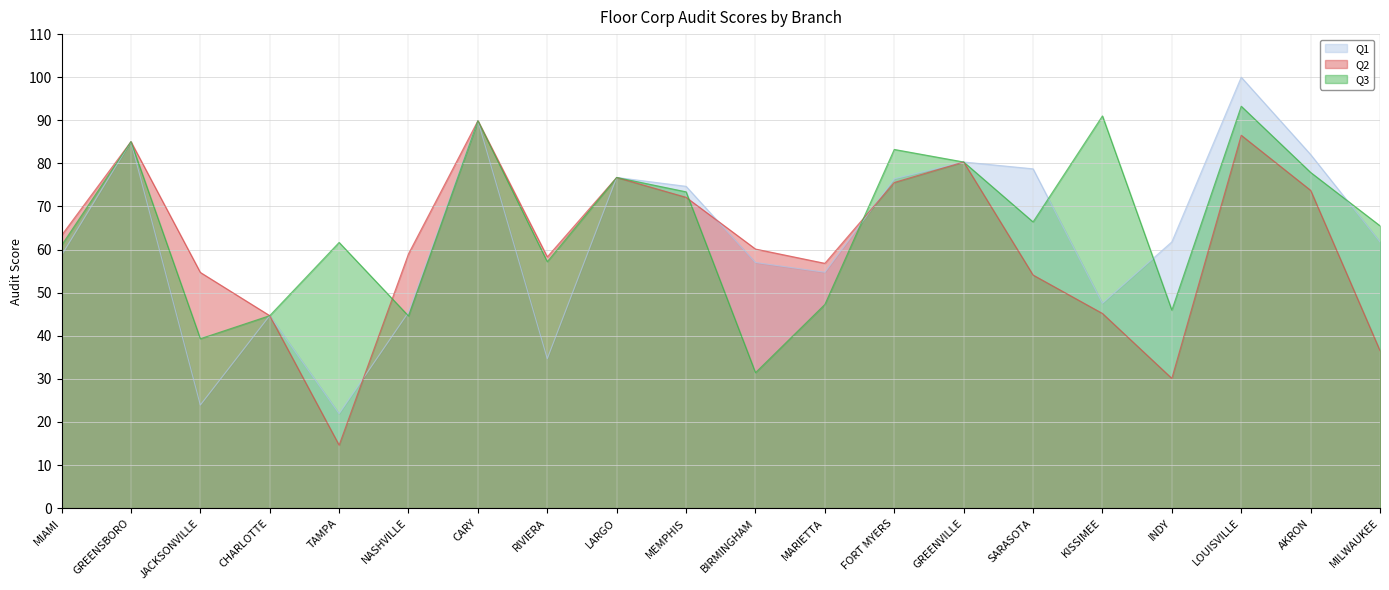

How many lines are shown in the chart?

3